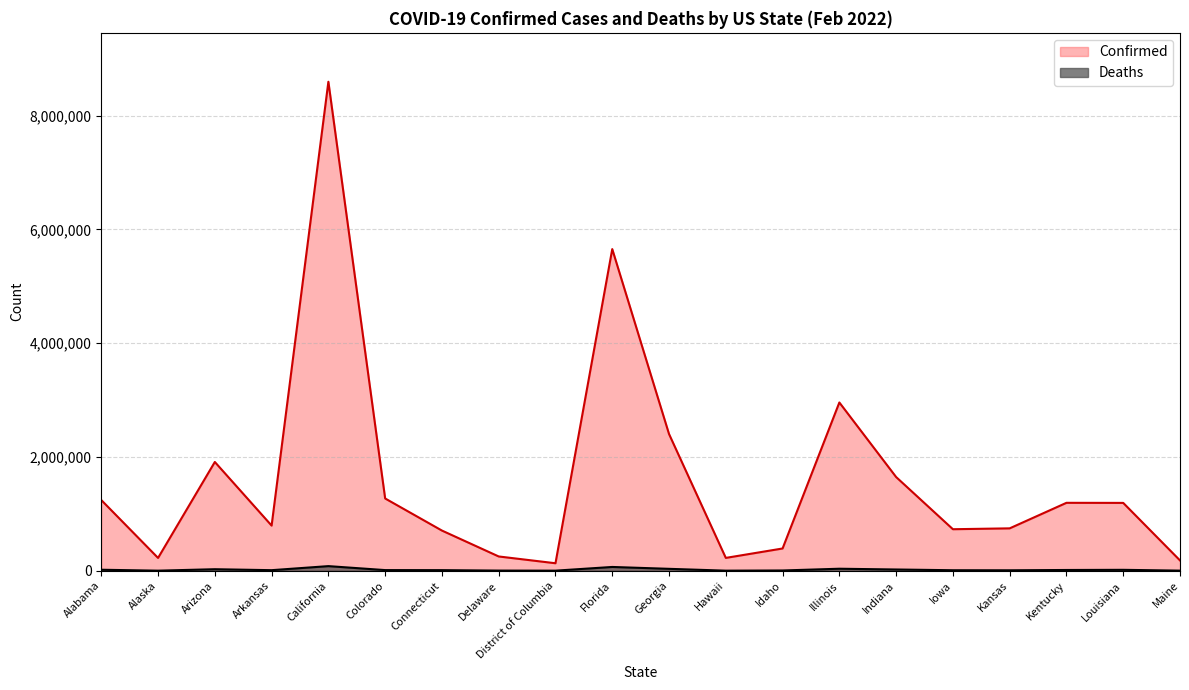

Read the Deaths value at Connecticut, to the nearest 10.

10160